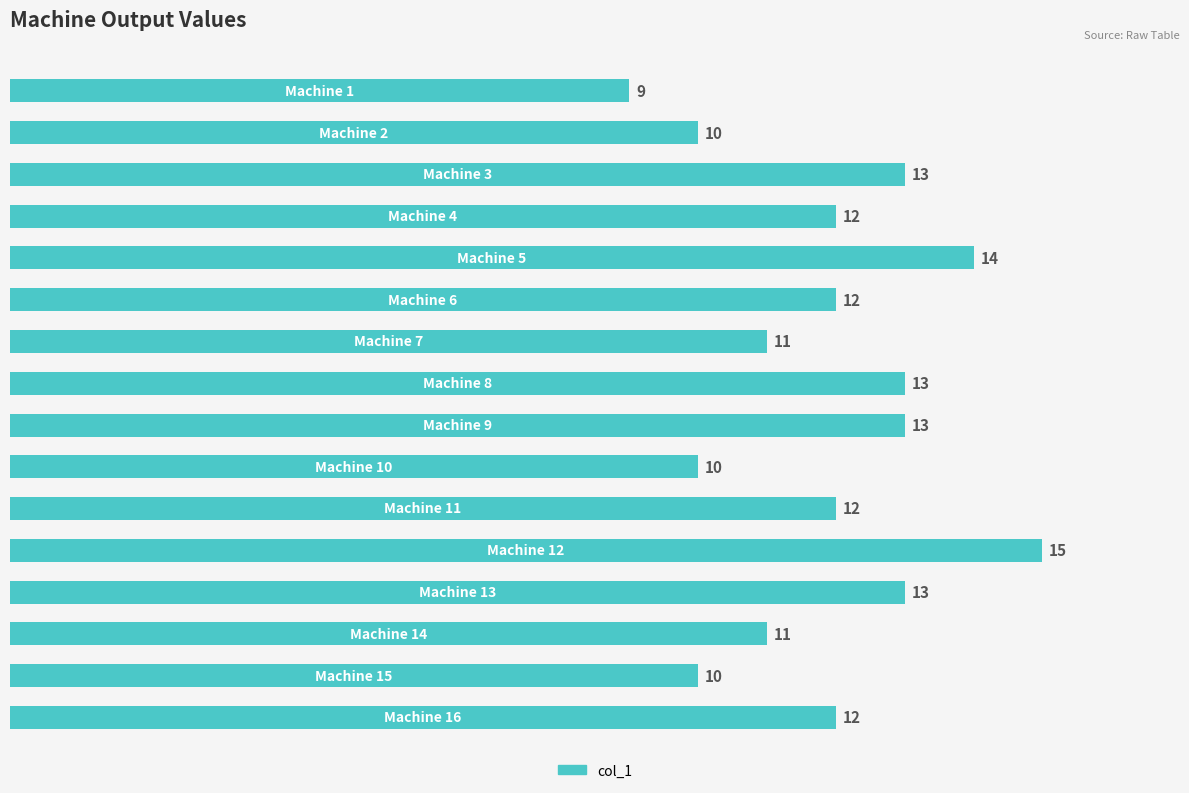

Reading top to bottom, what are all the values shown in this chart?

9	10	13	12	14	12	11	13	13	10	12	15	13	11	10	12